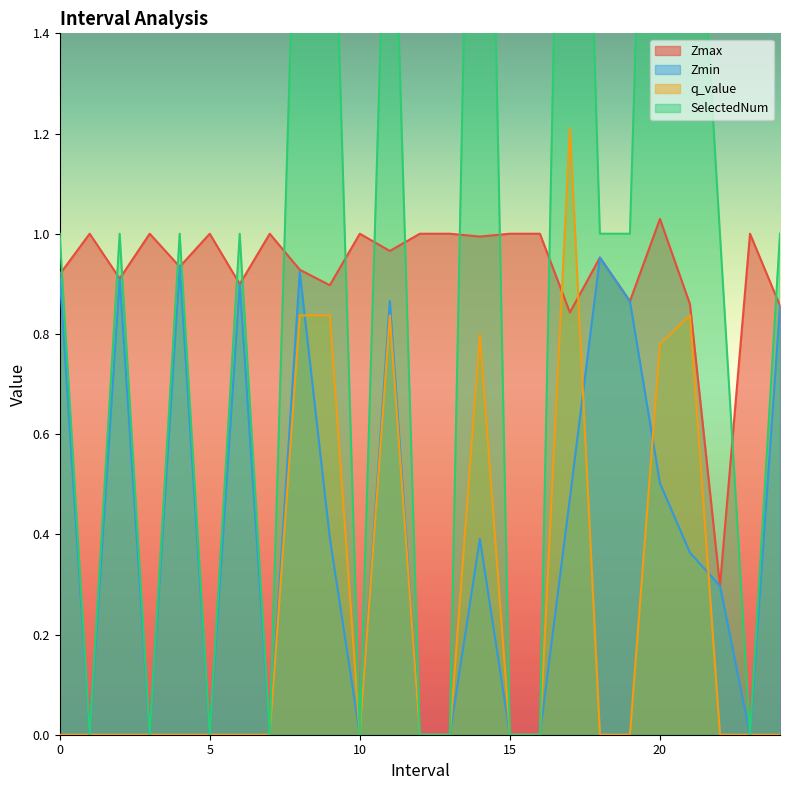

What is the value of the Zmin point at the 22nd from the left?

0.4